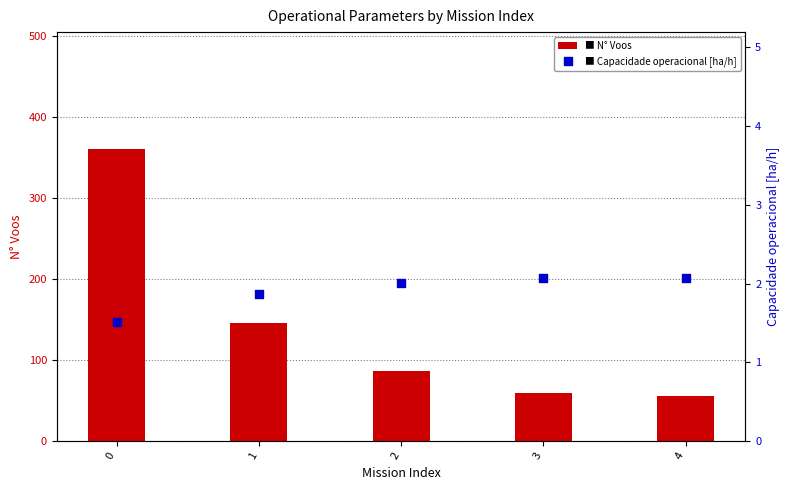

Which series has the largest total across all categories?

N Voos